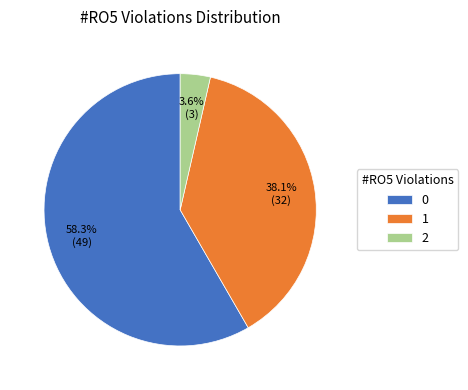

Approximately how many times larger is the value at 1 compared to 0?

0.7